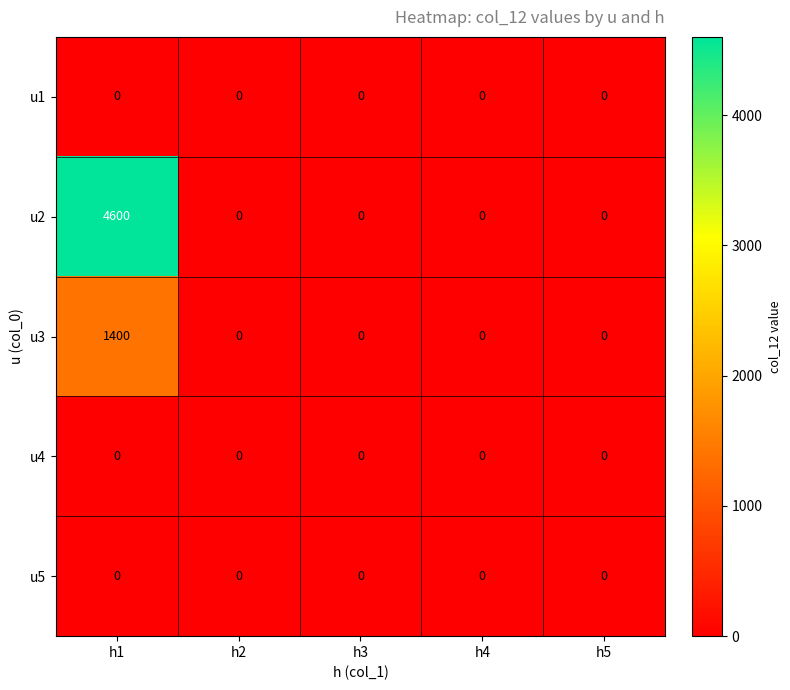

Reading left to right, extract all data points from this chart.

u1: h1=0	h2=0	h3=0	h4=0	h5=0
u2: h1=4600	h2=0	h3=0	h4=0	h5=0
u3: h1=1400	h2=0	h3=0	h4=0	h5=0
u4: h1=0	h2=0	h3=0	h4=0	h5=0
u5: h1=0	h2=0	h3=0	h4=0	h5=0